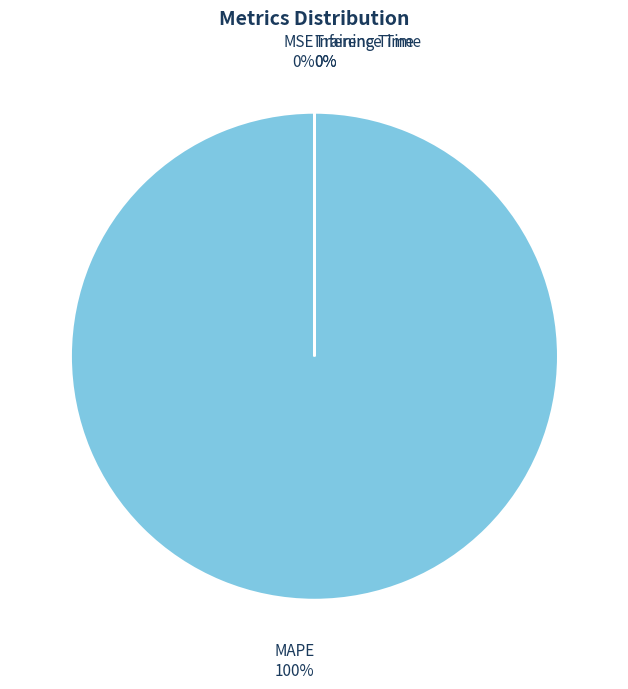

True or false: MAPE accounts for 100% of the total.

True